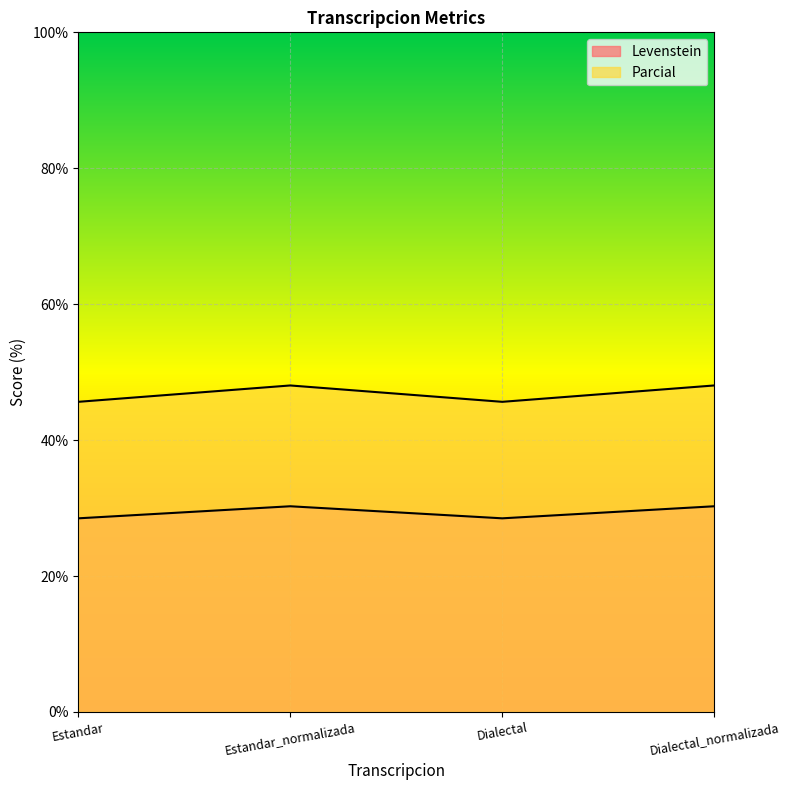

True or false: Parcial and Levenstein intersect in this chart.

False